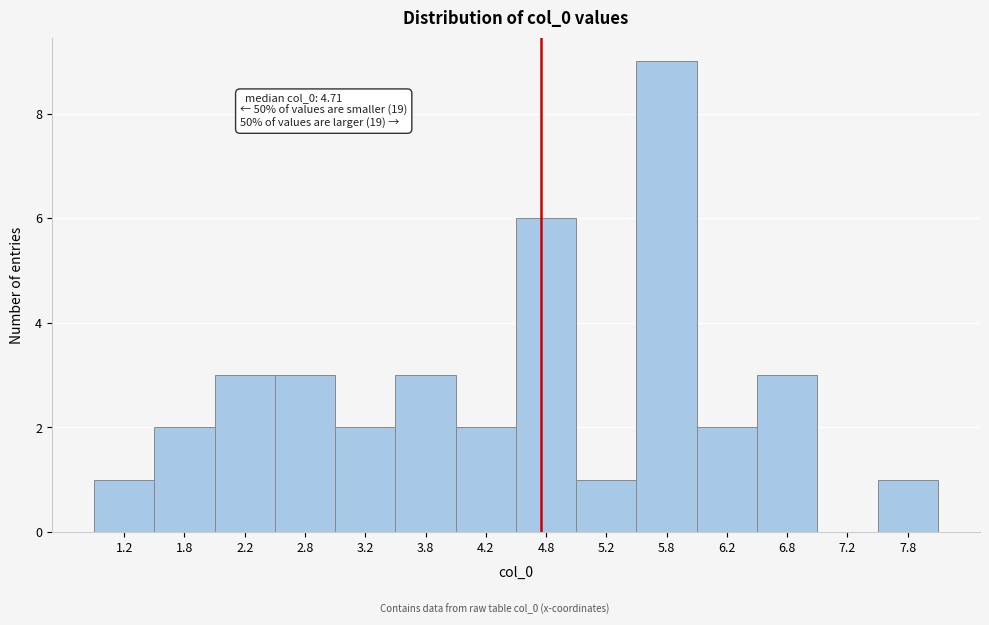

Which range on the x-axis has the tallest bar?

5.5 to 6.0